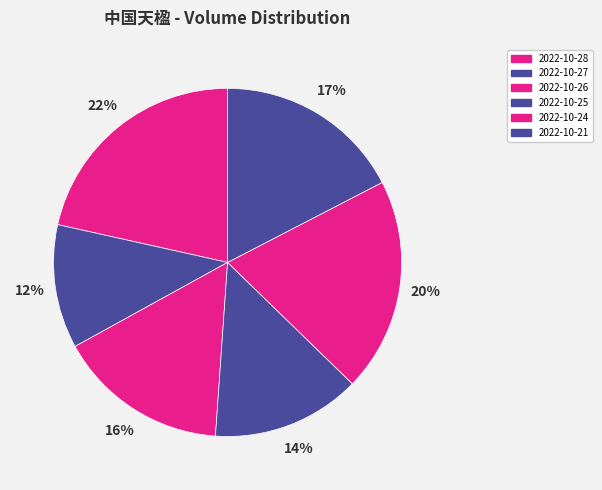

Rank the categories by value from lowest to highest.

2022-10-27, 2022-10-25, 2022-10-26, 2022-10-21, 2022-10-24, 2022-10-28